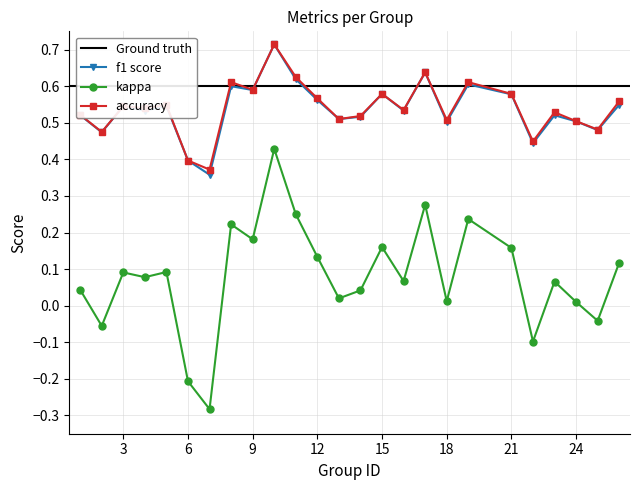

What is the minimum value for kappa?

-0.3